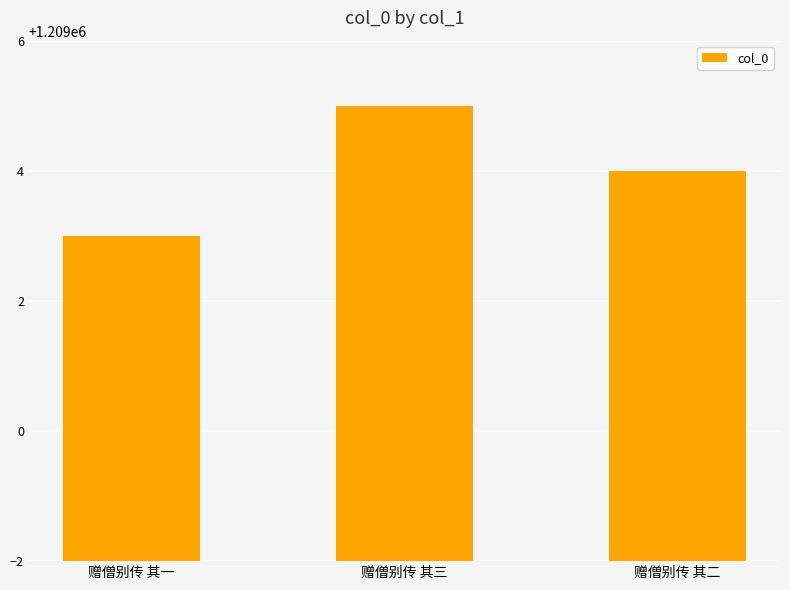

Approximately how many times larger is the value at 赠僧别传 其一 compared to 赠僧别传 其三?

1.0